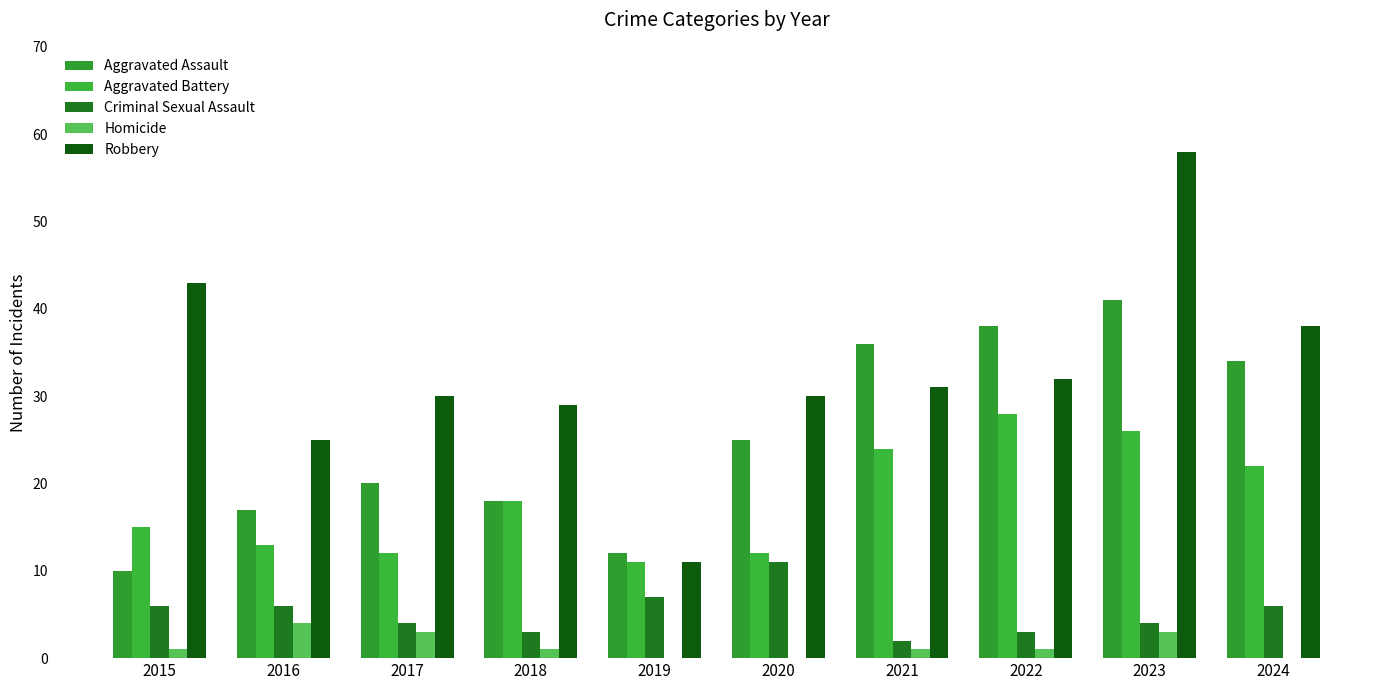

What is the minimum value for Criminal Sexual Assault?

2